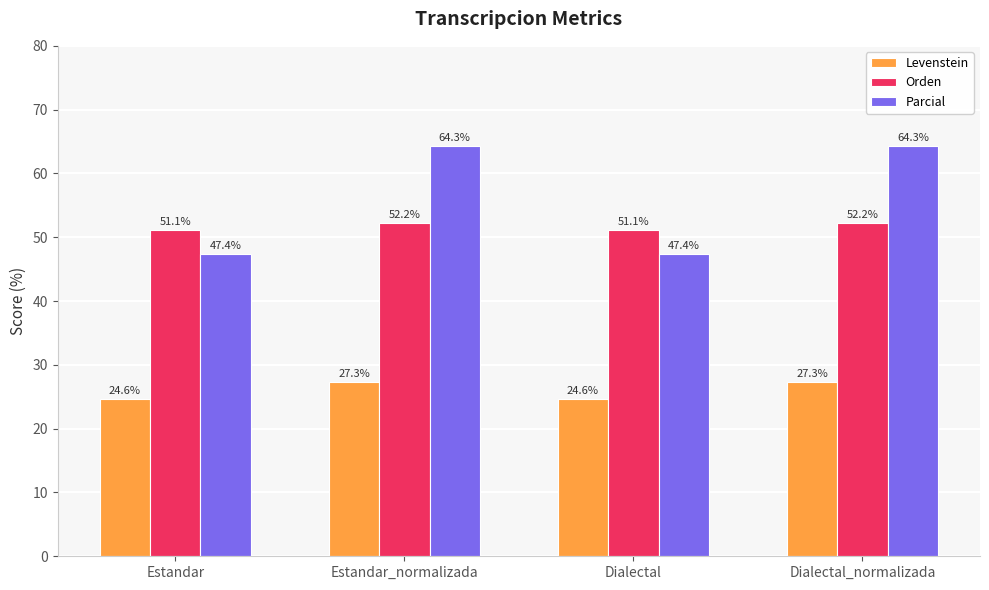

At how many categories does at least one series exceed 49?

4